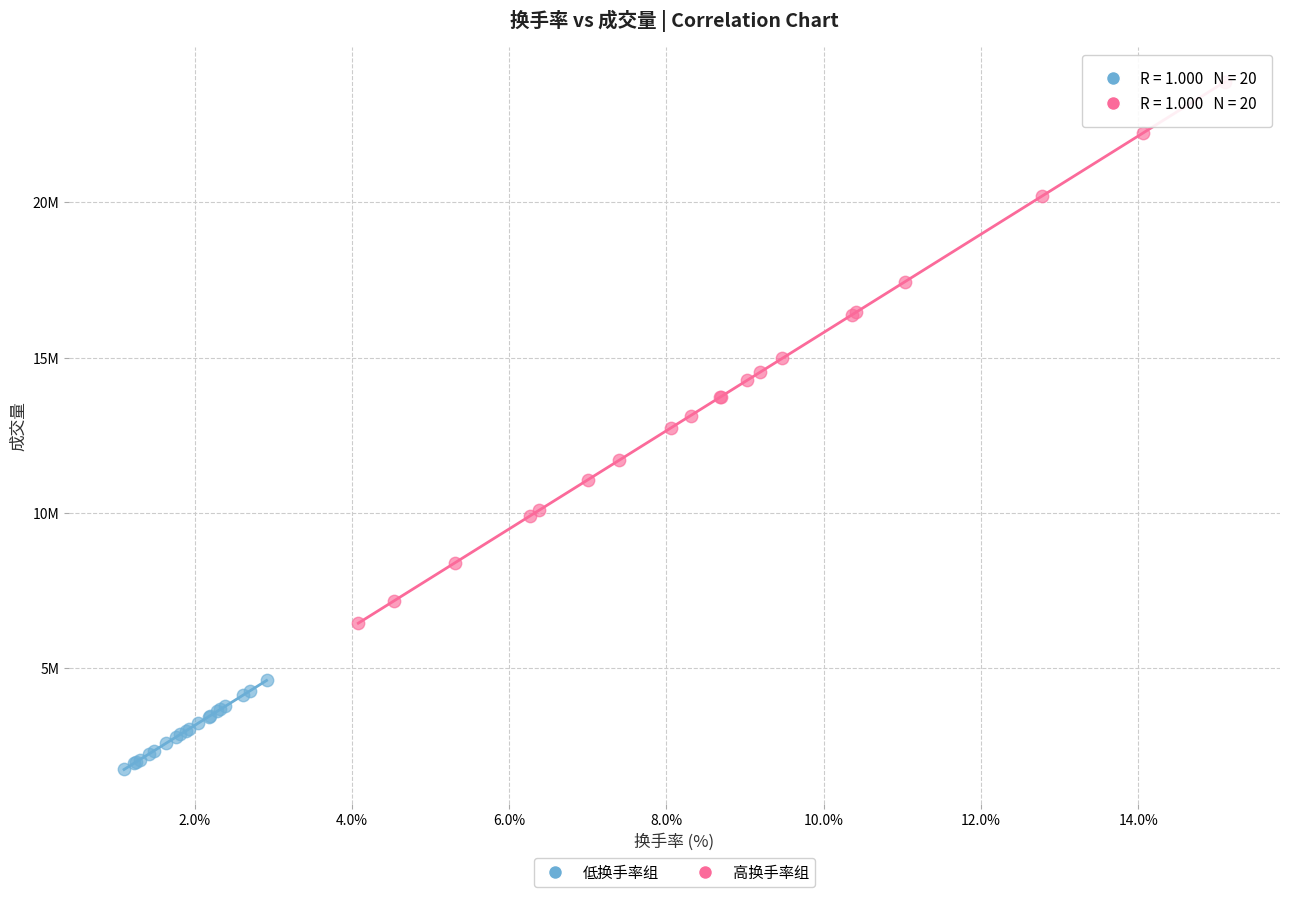

Which series reaches the maximum Y coordinate?

高换手率组